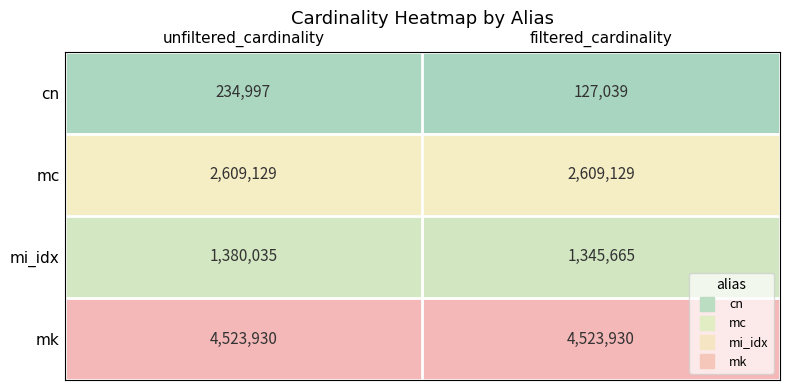

What is the maximum value shown in the chart?

4523930